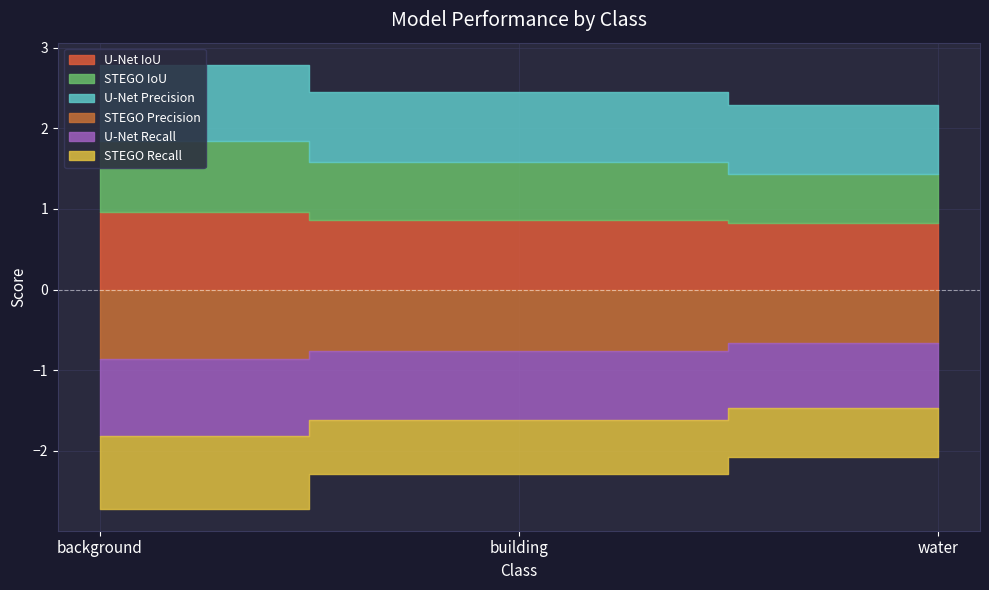

The U-Net IoU series shows 1.0 at background. True or false?

True